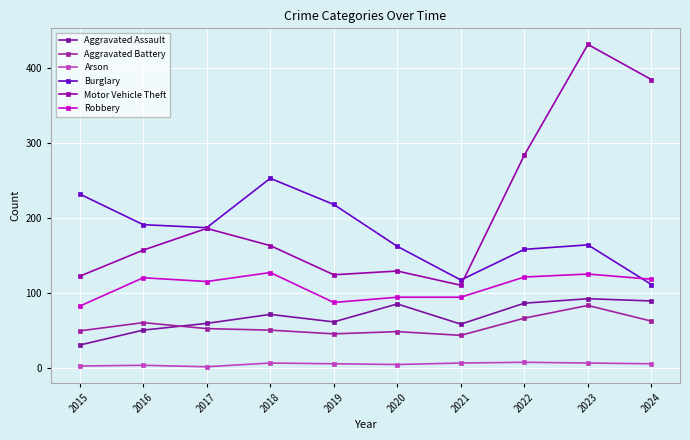

True or false: Robbery and Aggravated Assault cross at least once.

False